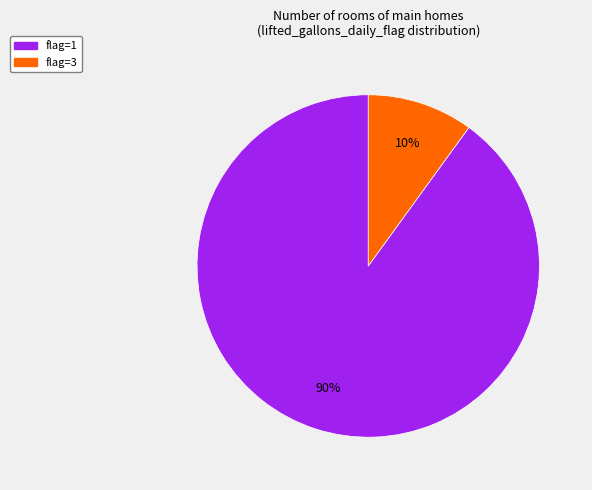

What is the majority slice?

flag=1